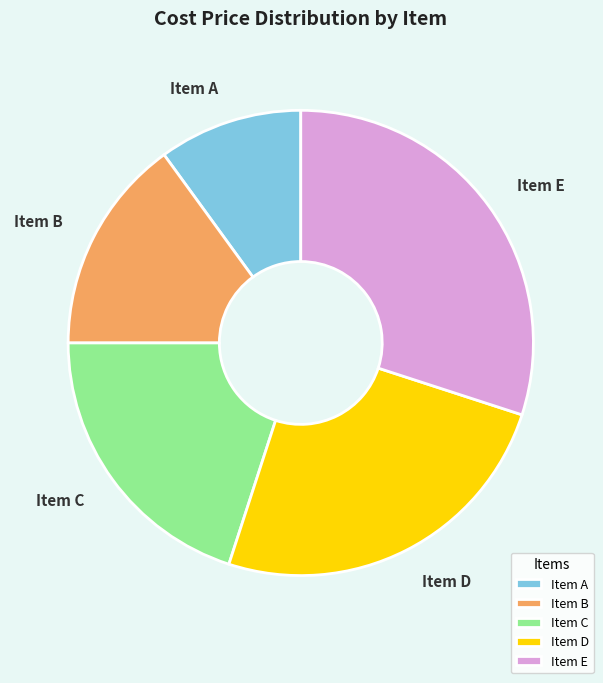

True or false: Item D accounts for 15% of the total.

False